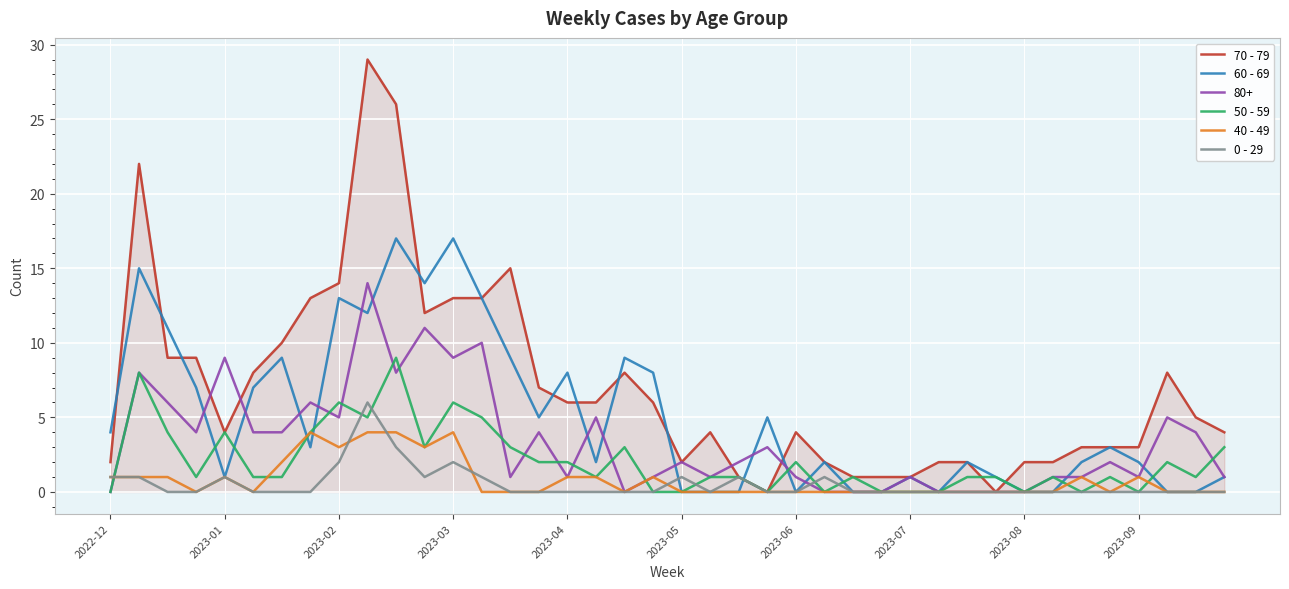

Which series has the widest spread of values?

70 - 79